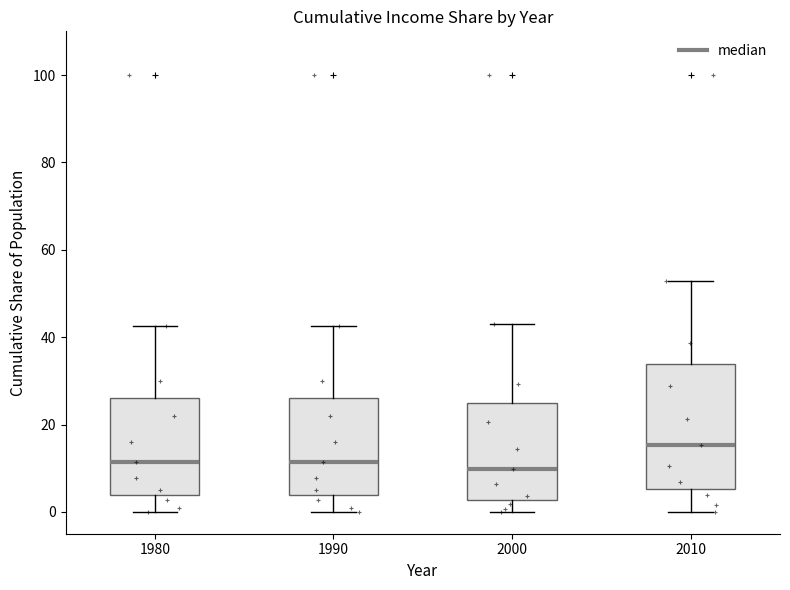

Reading left to right, transcribe this box plot: for each box, give where its median line is, the range the box spans, and where its two whiskers end, as read against the y-axis. The values are not printed on the chart, so give them approximately, as read against the axis.

1980: median 12, box 4 to 26, whiskers 0 to 42
1990: median 12, box 4 to 26, whiskers 0 to 42
2000: median 10, box 2 to 24, whiskers 0 to 44
2010: median 16, box 6 to 34, whiskers 0 to 52